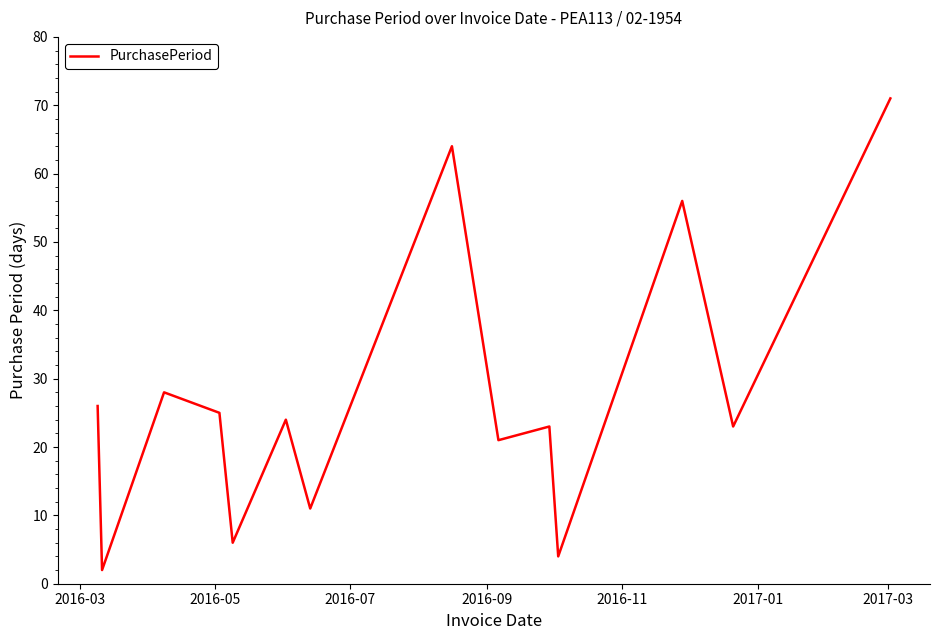

What is the difference between the maximum and minimum values?

69